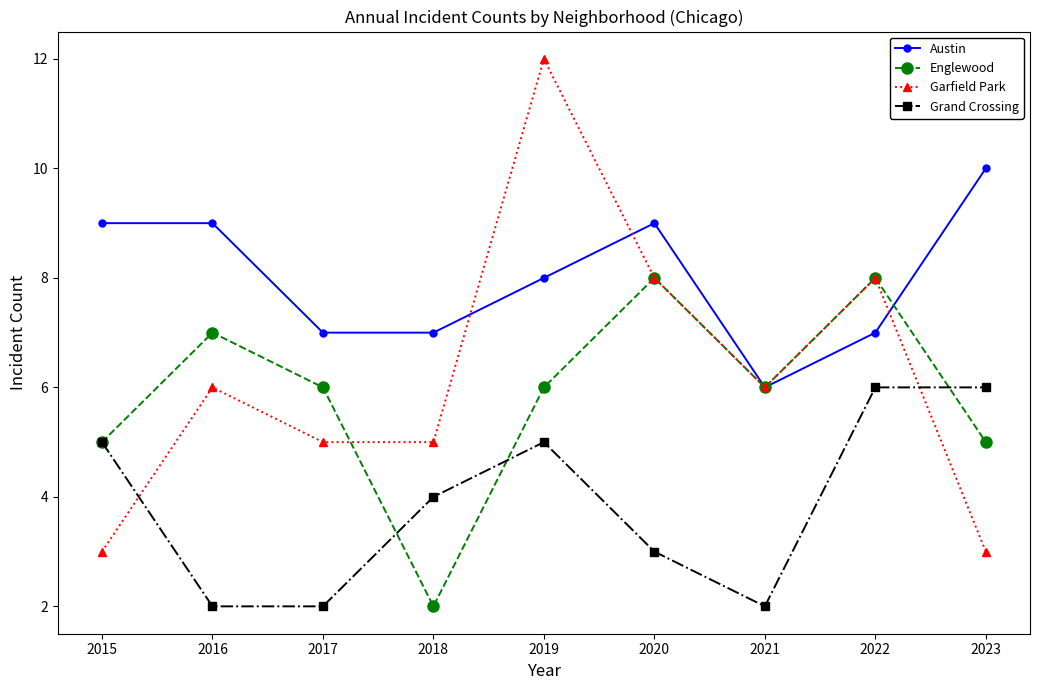

How many interior local peaks does the Garfield Park series have?

3